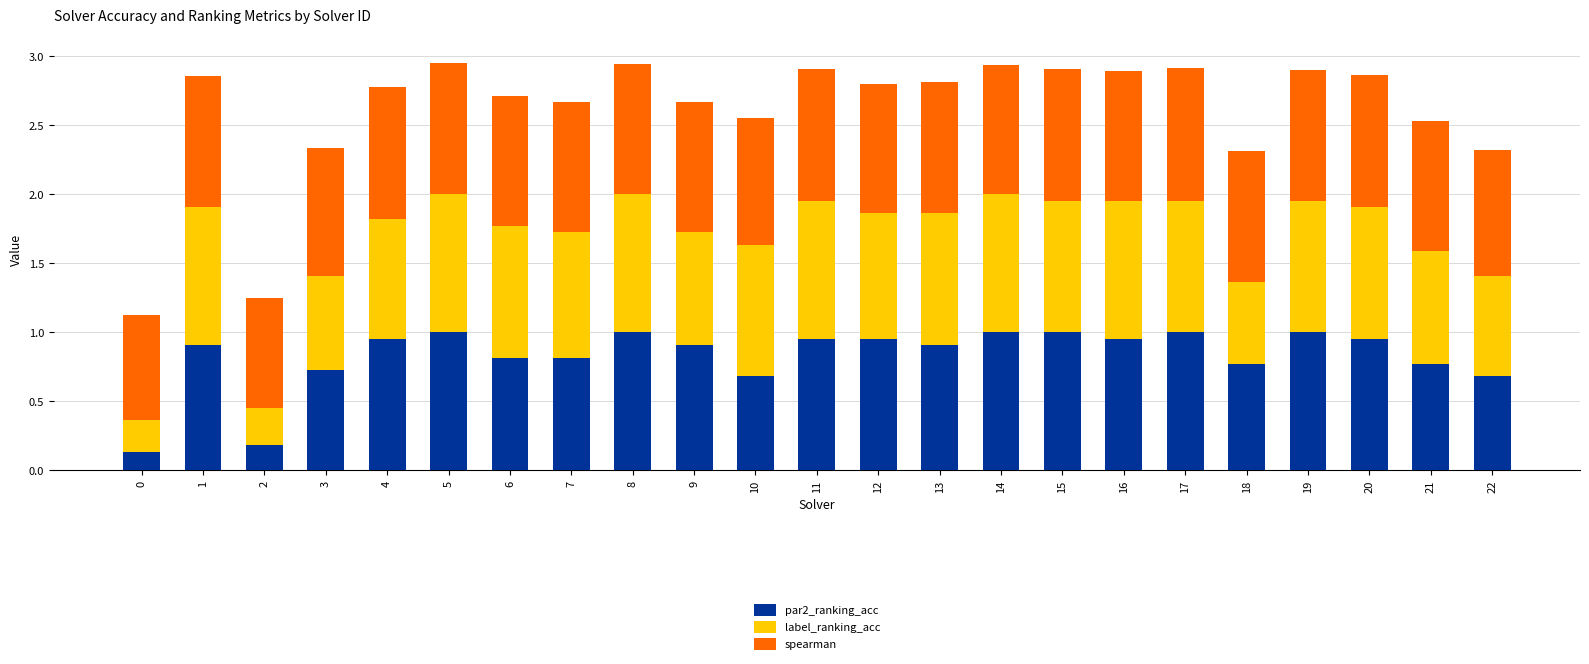

What is the total value across all series at 13?

2.8